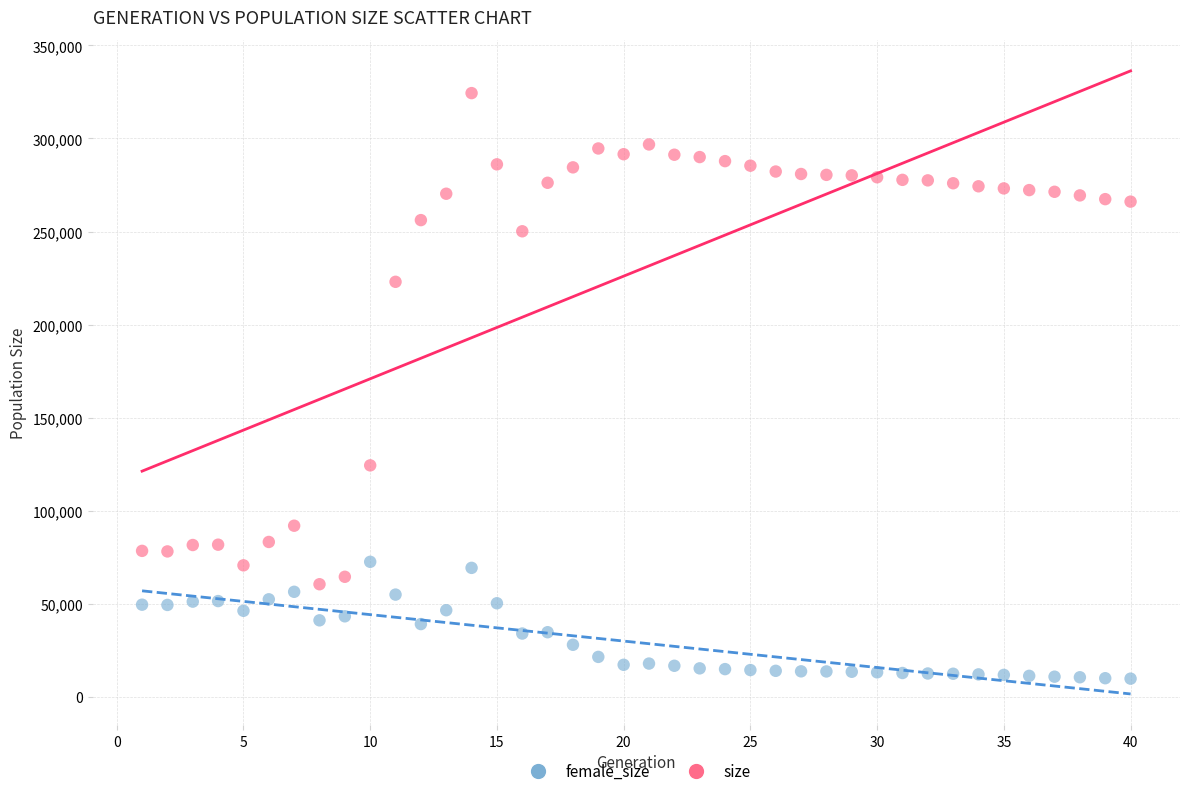

Which series has the widest spread of Y values?

size